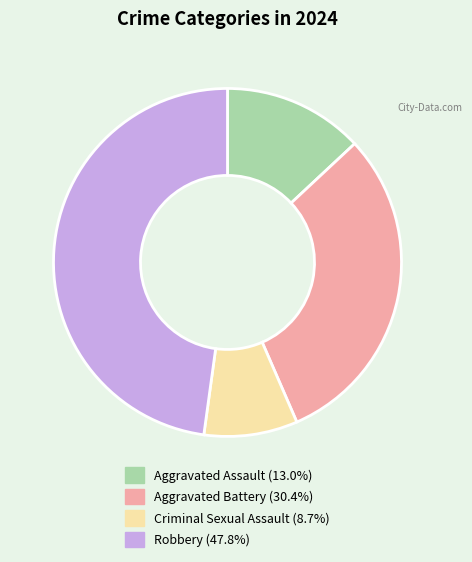

Between Criminal Sexual Assault and Robbery, which is larger?

Robbery